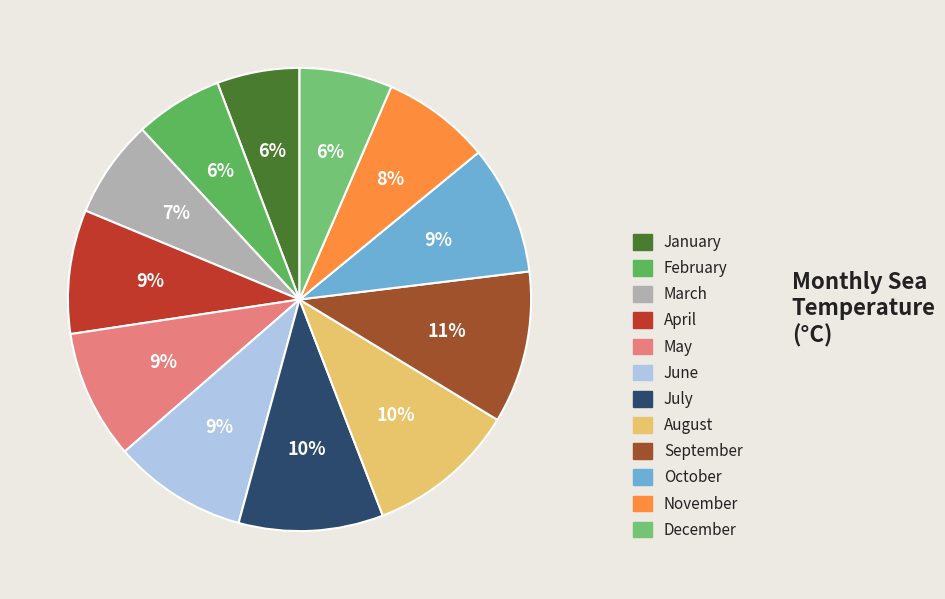

Which has a higher value, August or May?

August